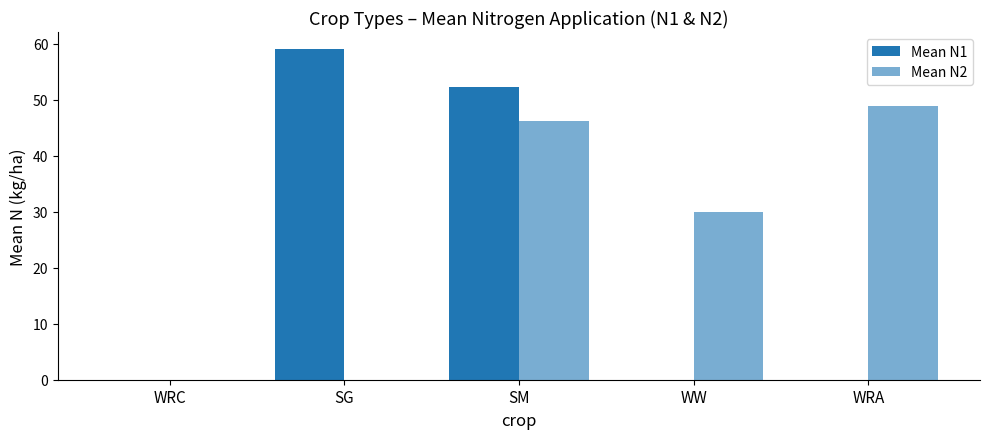

Which category has the lowest value across all series?

WRC